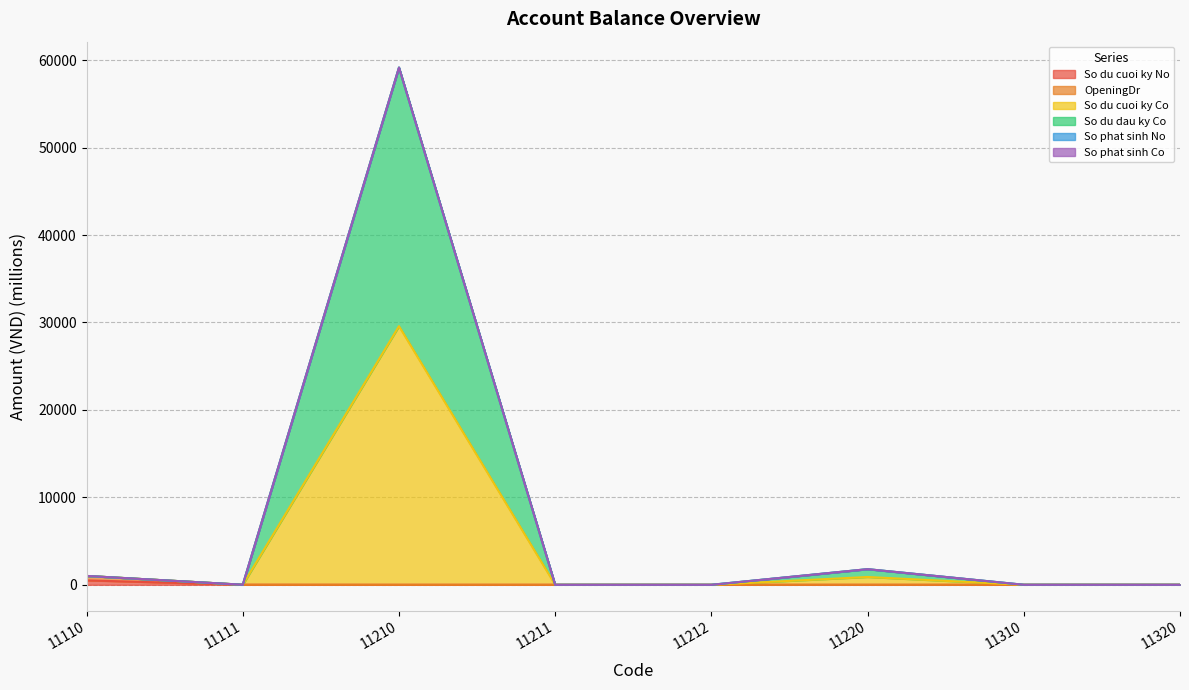

Which has a higher value, 11110 or 11211?

11110